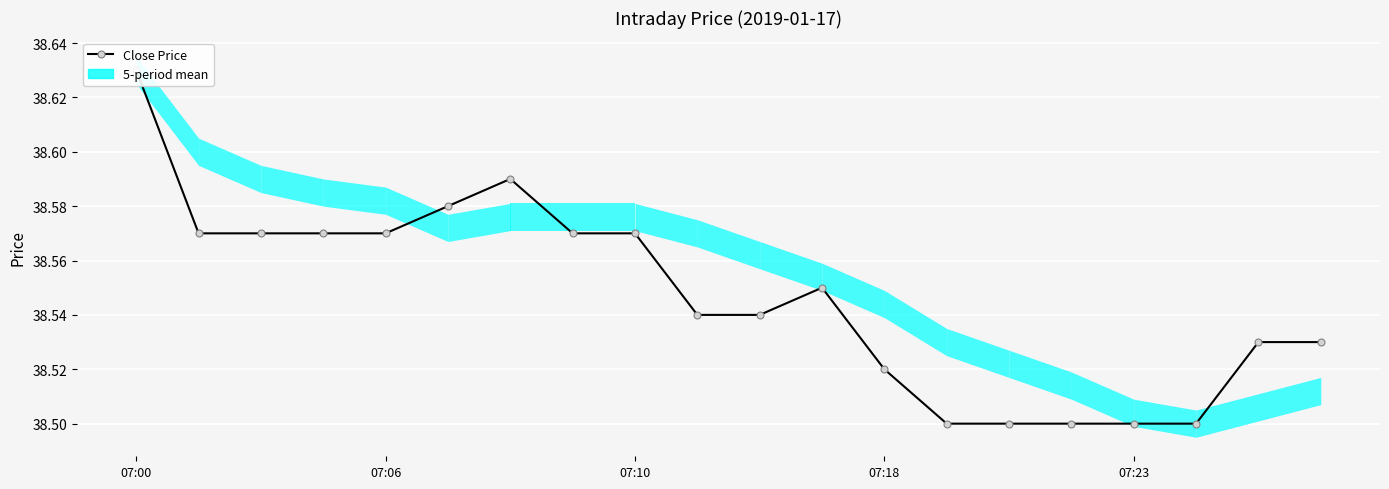

Does the chart display data point markers on the line(s)?

Yes